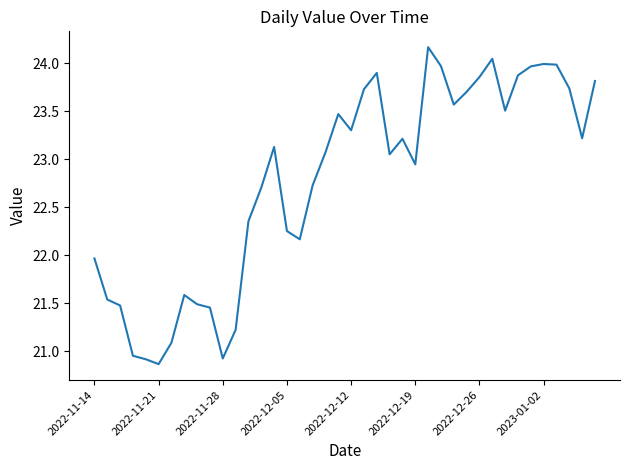

What is the smallest value displayed?

20.9